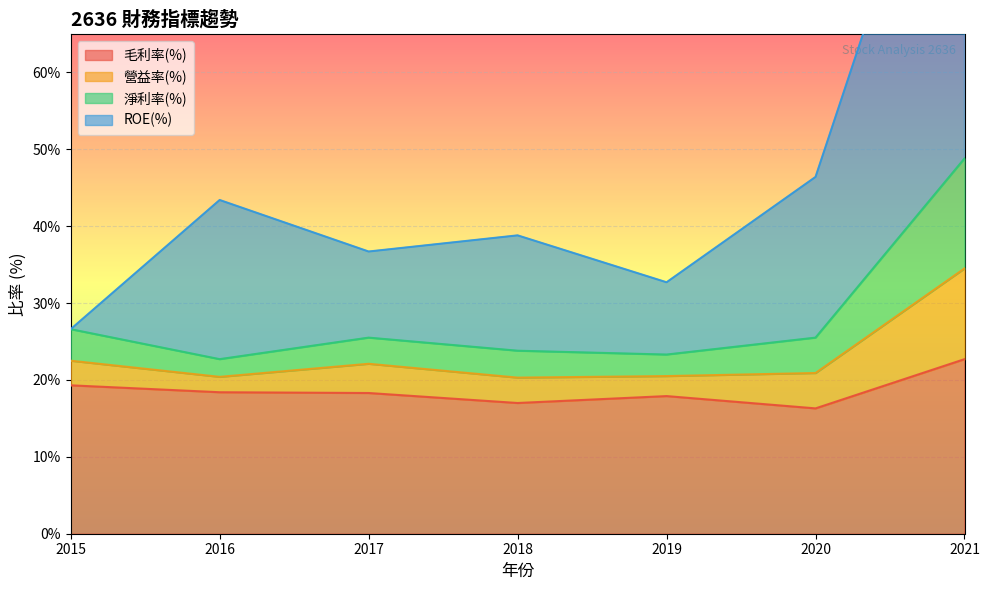

The value of 毛利率(%) at 2020 is 10.9. True or false?

False